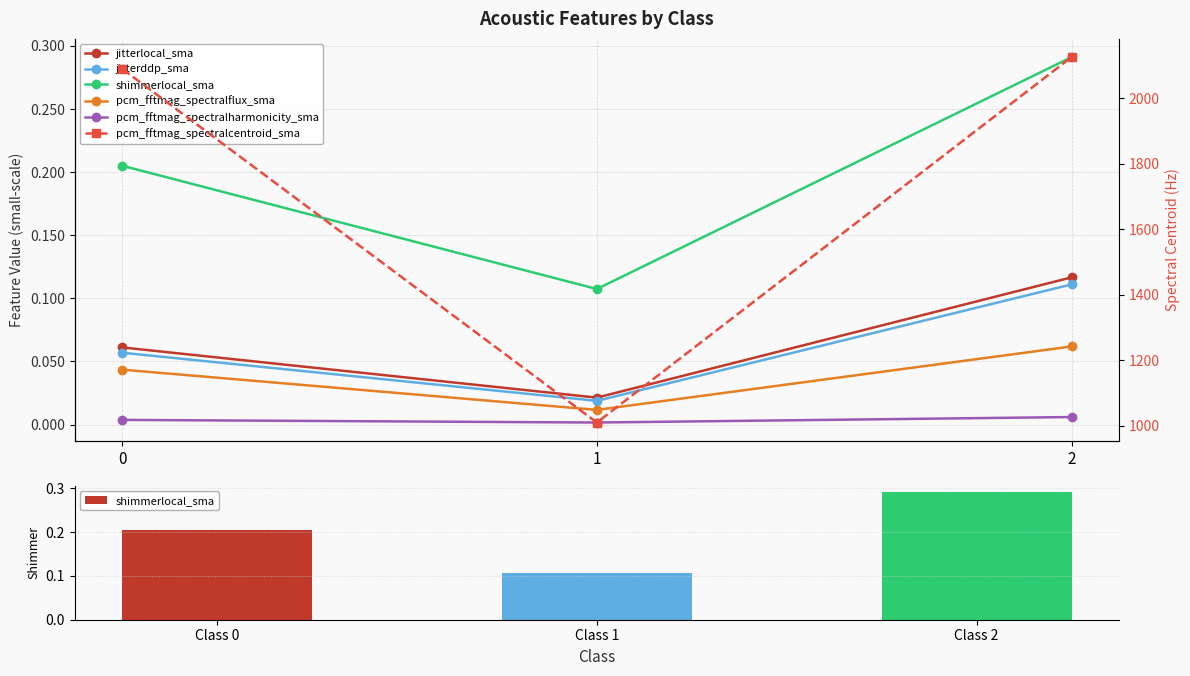

What is the total value across all series at 0?

2089.6